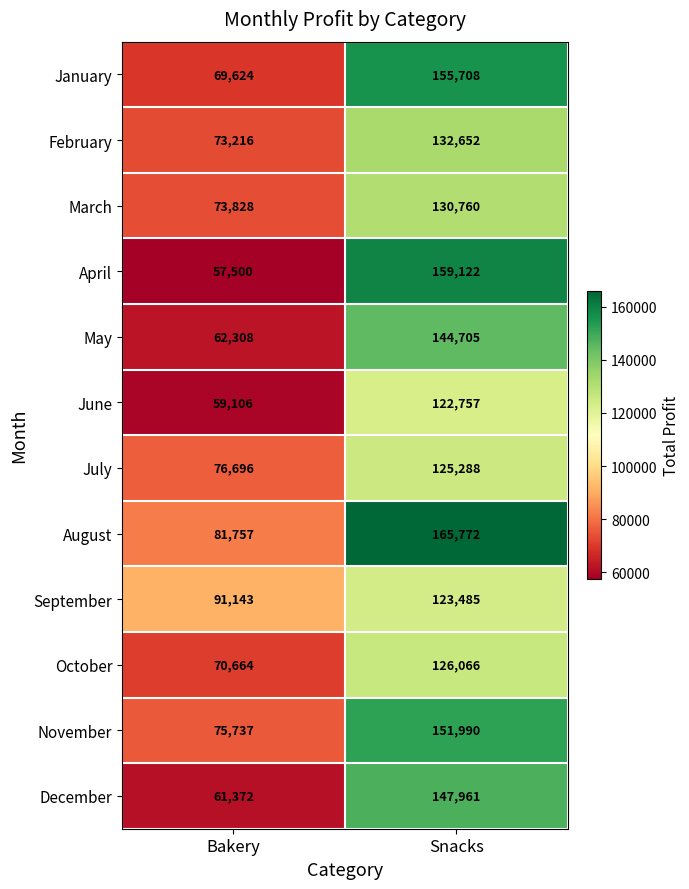

At Bakery, list the series in order from smallest to largest.

April, June, December, May, January, October, February, March, November, July, August, September